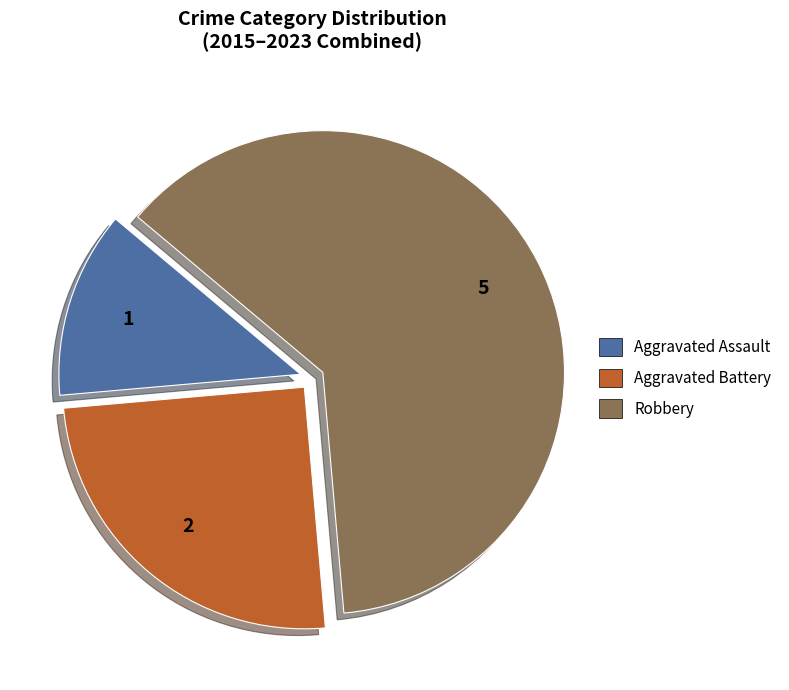

How many slices are in this pie chart?

3